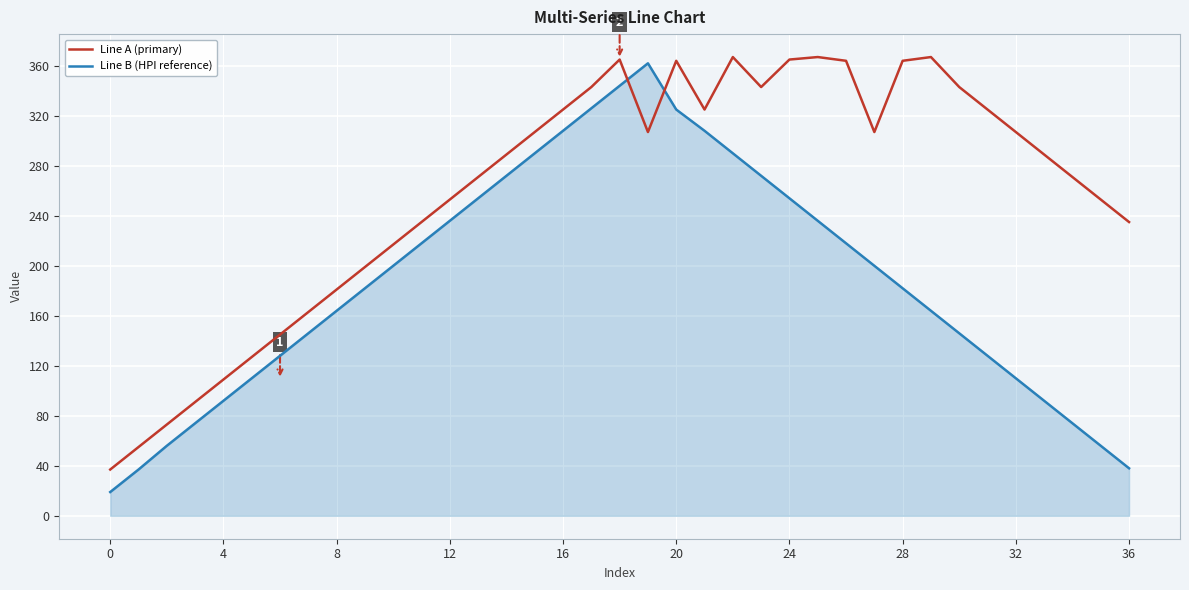

Does the chart have visible grid lines?

Yes